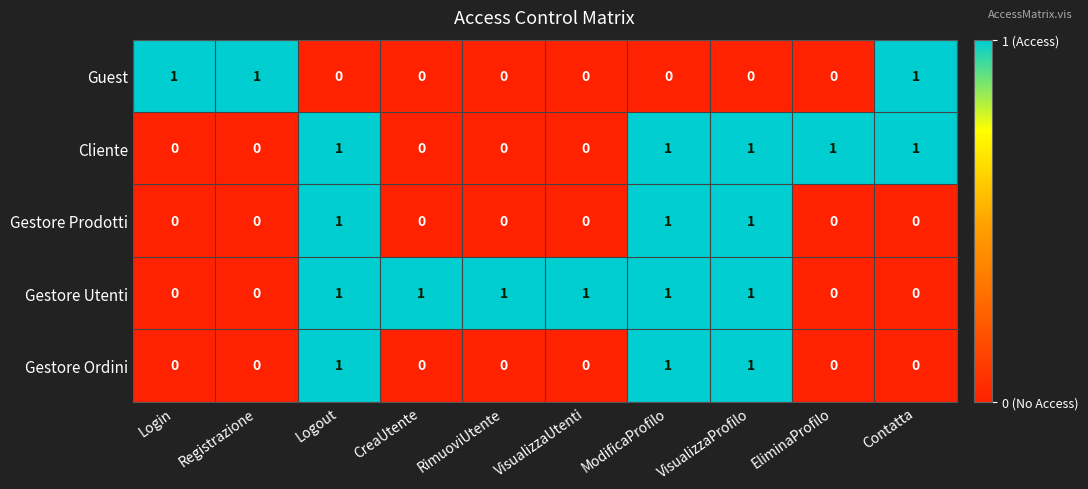

True or false: Gestore Prodotti has a value of 1 at Contatta.

False